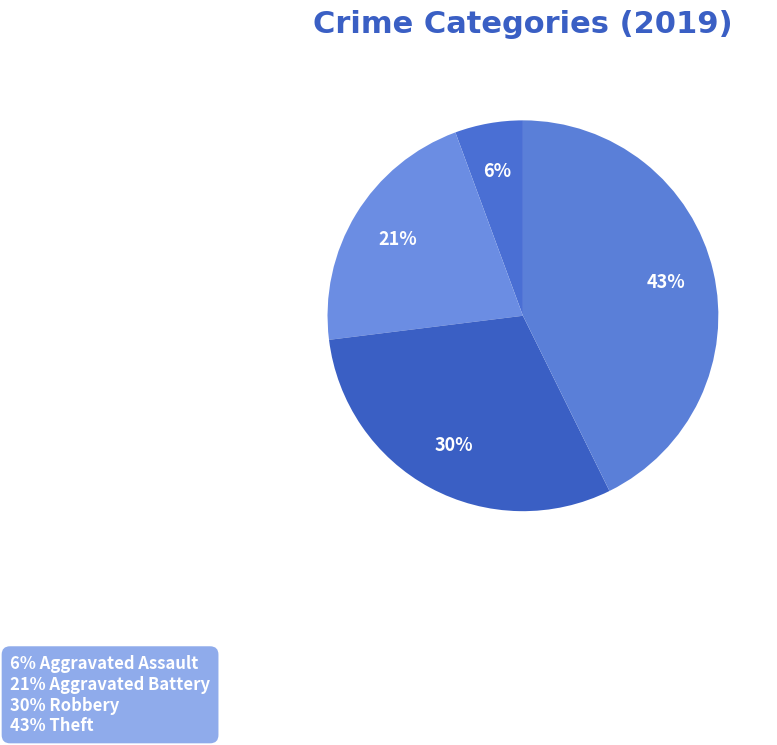

To the nearest percent, what is the average slice percentage?

25%